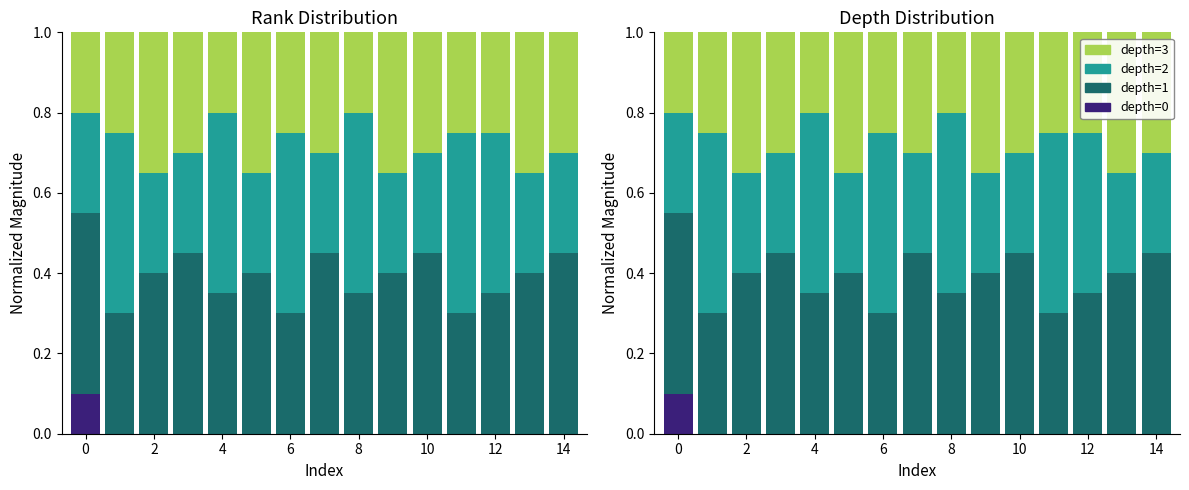

Rank the series at 0 from highest to lowest value.

depth=1, depth=2, depth=3, depth=0